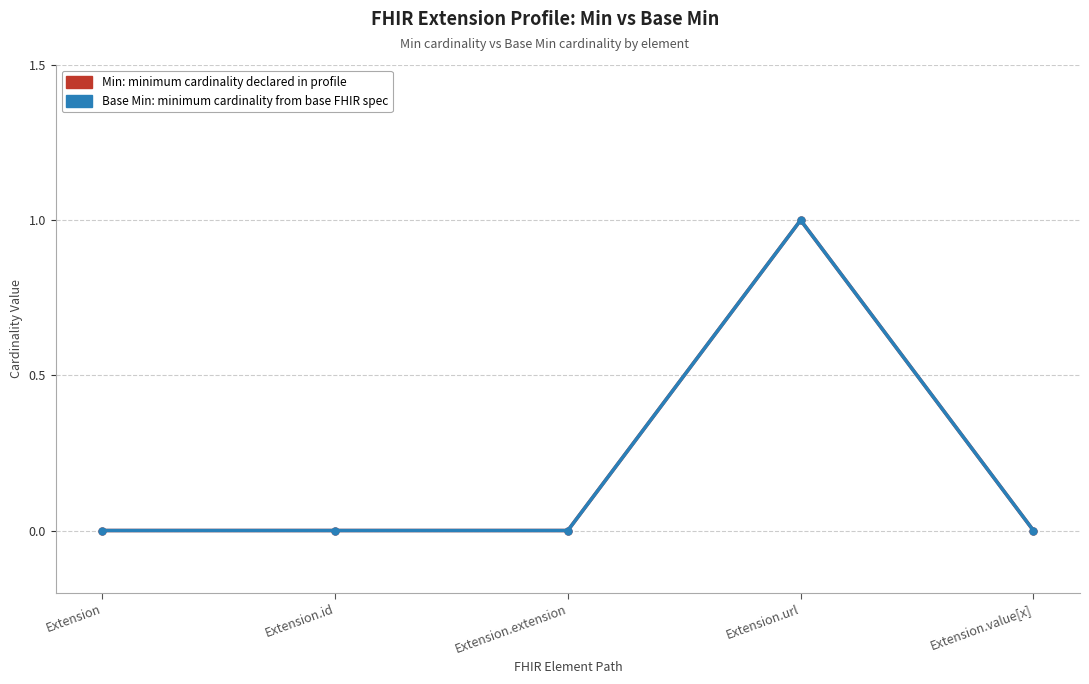

Does the chart have visible grid lines?

Yes